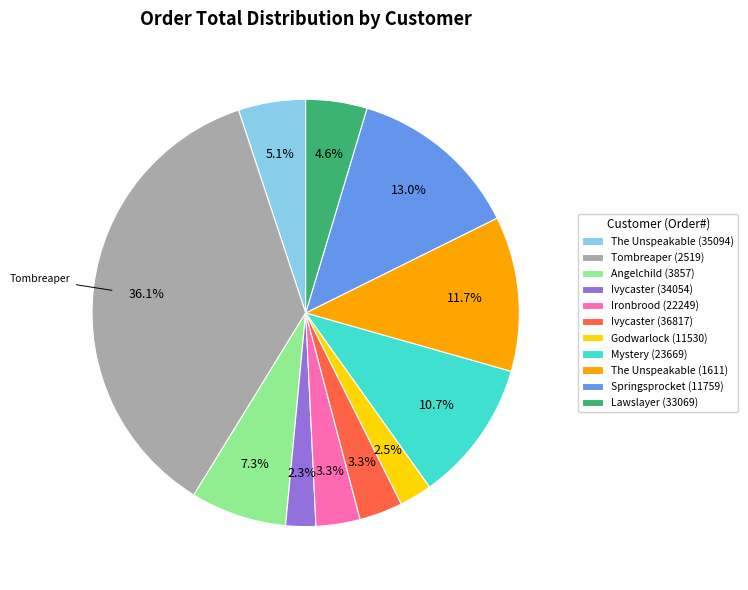

What percentage do Ivycaster (36817) and Ivycaster (34054) together represent?

5.6%